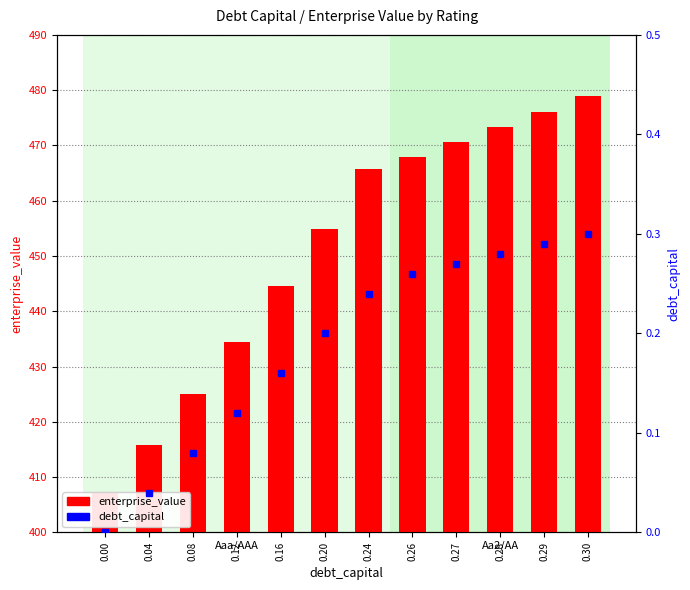

What is the minimum value for enterprise_value?

407.2